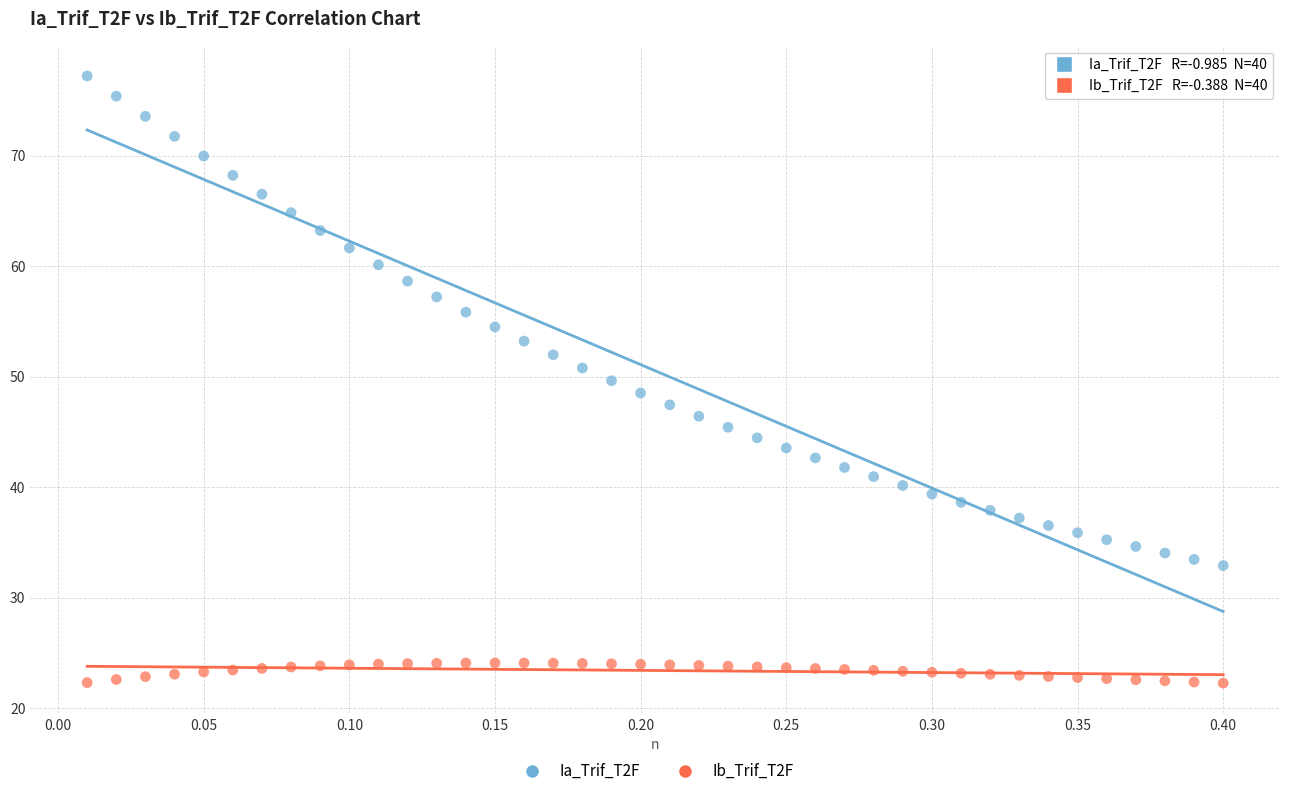

Across all data points, what is the range of X values (max minus min)?

0.4